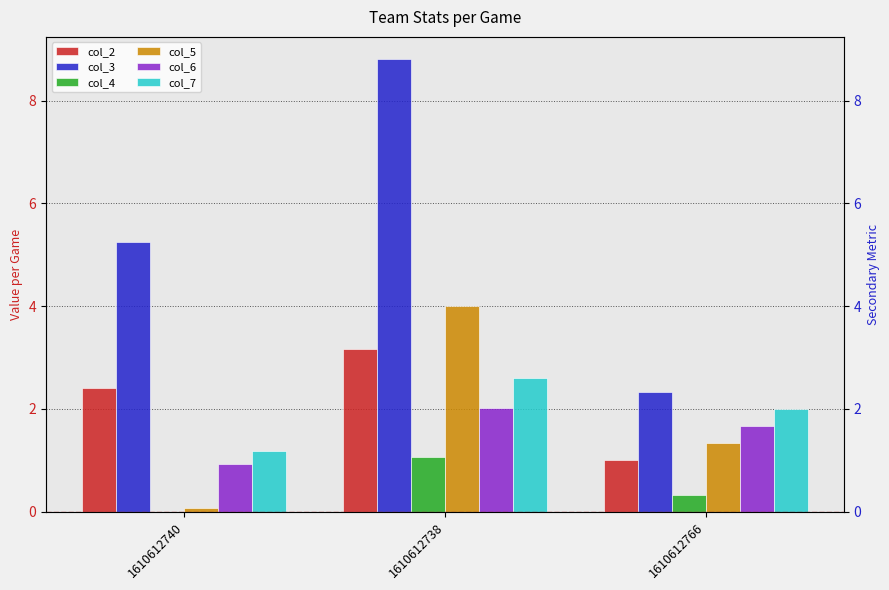

Which series changed the most between 1610612740 and 1610612766?

col_3